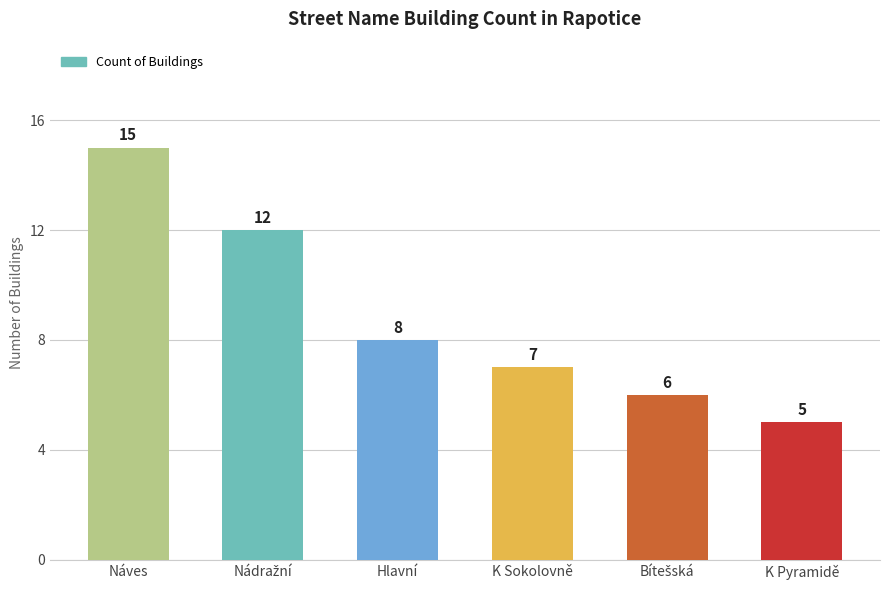

What is the difference between the maximum and minimum values?

10